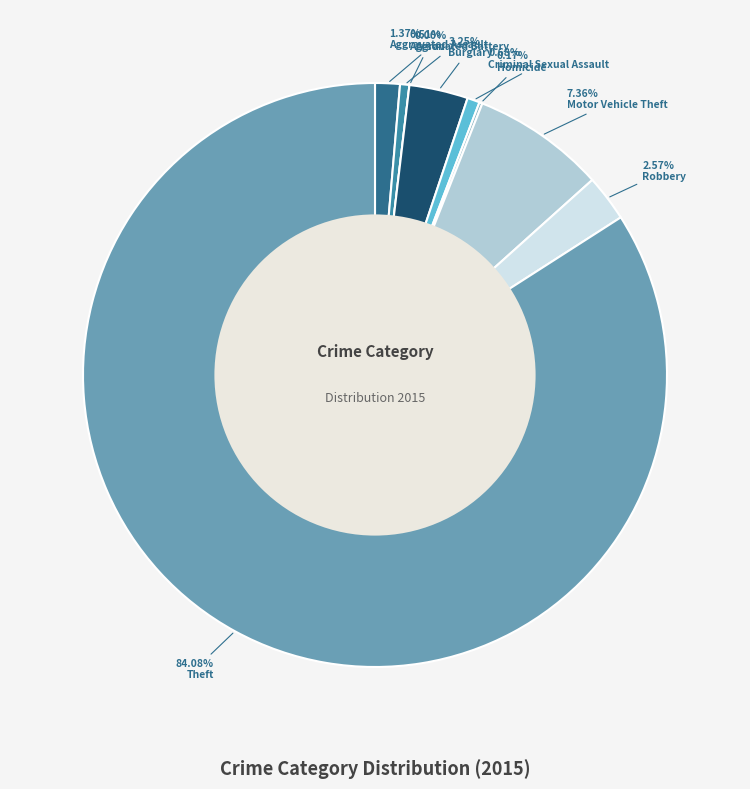

To the nearest percent, what is the difference between the Motor Vehicle Theft and Homicide slice percentages?

7%